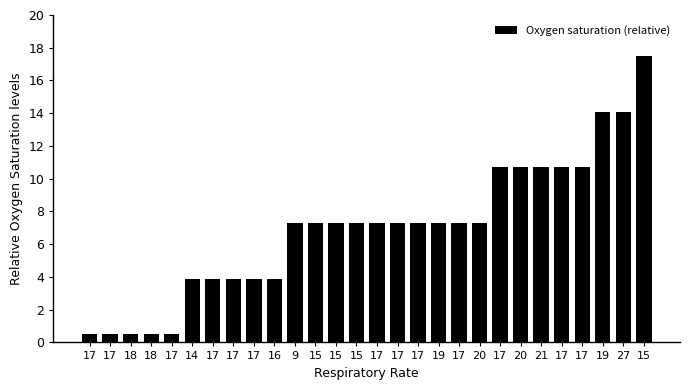

Does the chart contain stacked bars?

No